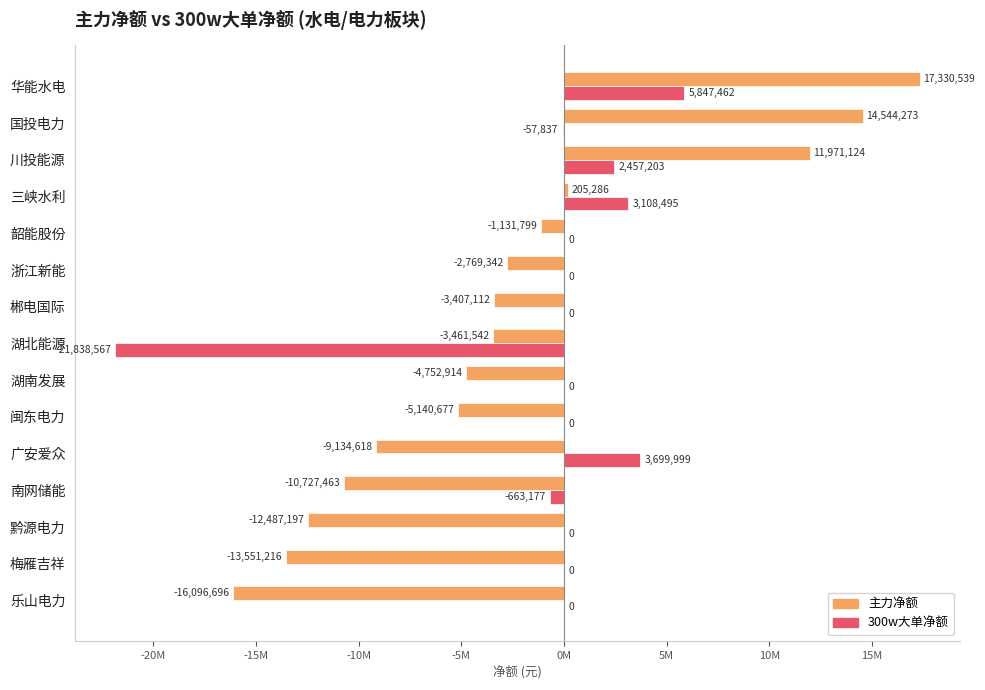

What are all the series names shown in the legend?

主力净额, 300w大单净额